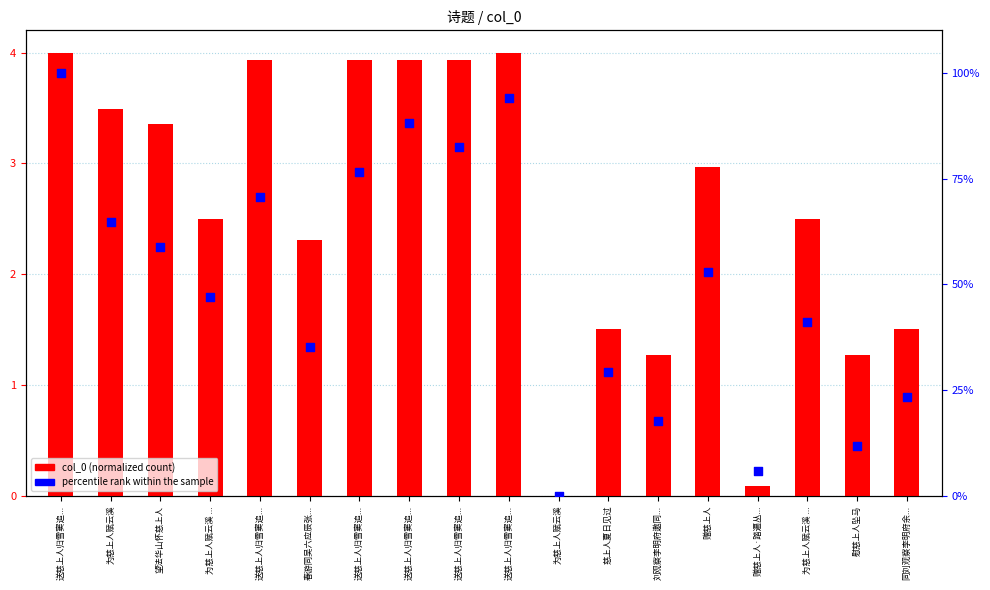

At which category is the sum across all series the highest?

送慈上人归雪窦追...